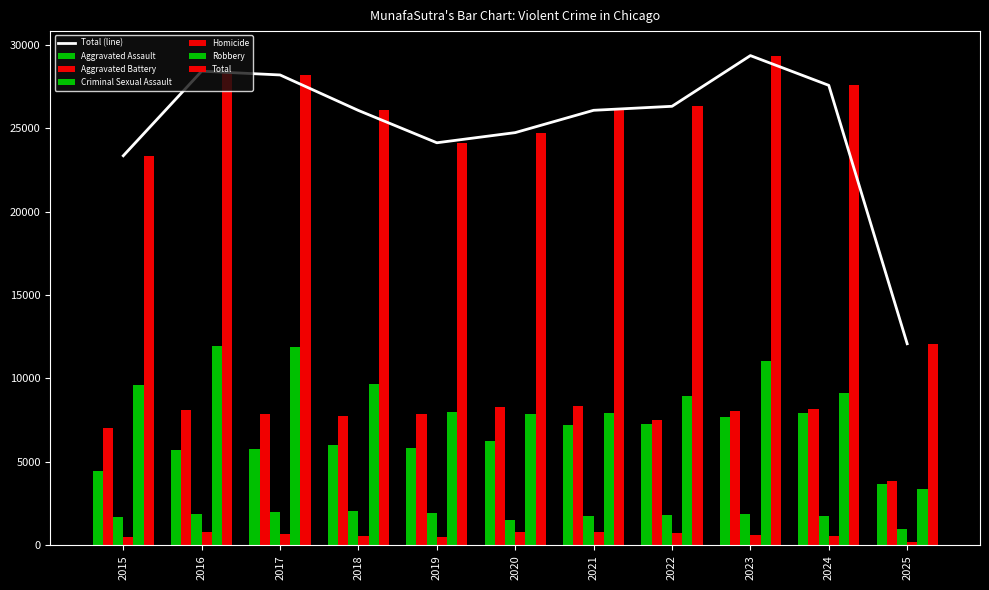

Rank the series by their maximum value, from highest to lowest.

Total, Robbery, Aggravated Battery, Aggravated Assault, Criminal Sexual Assault, Homicide